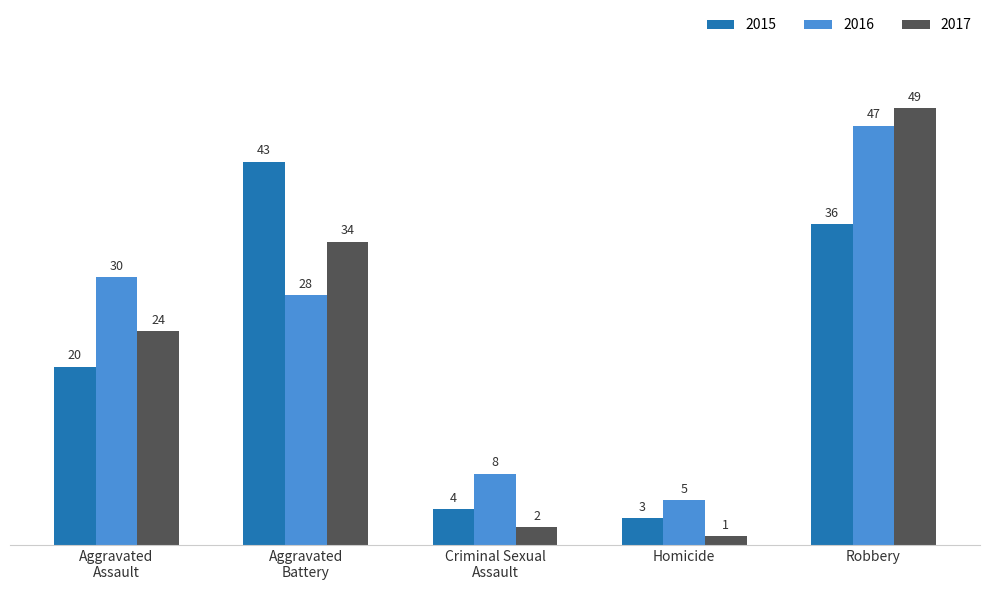

What is the value of the 2016 bar at the 4th from the left?

5